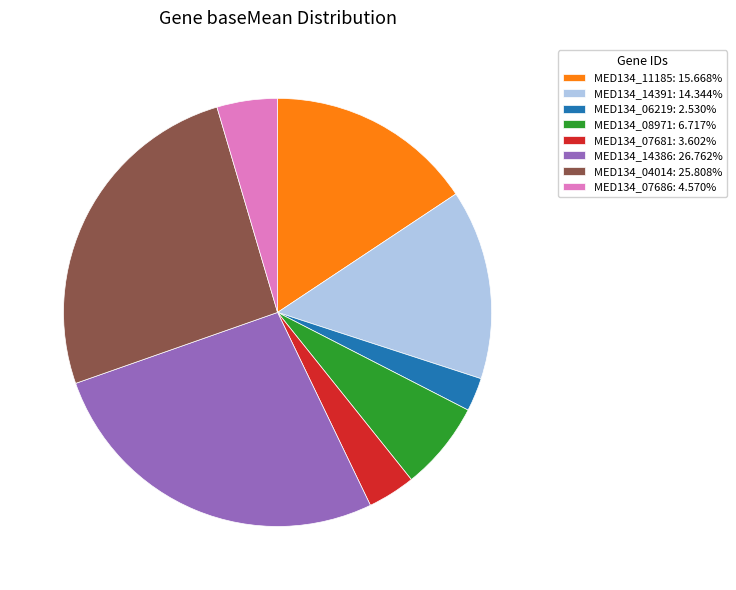

What is the ratio of the value at MED134_06219: 2.530% to the value at MED134_07681: 3.602%?

0.7